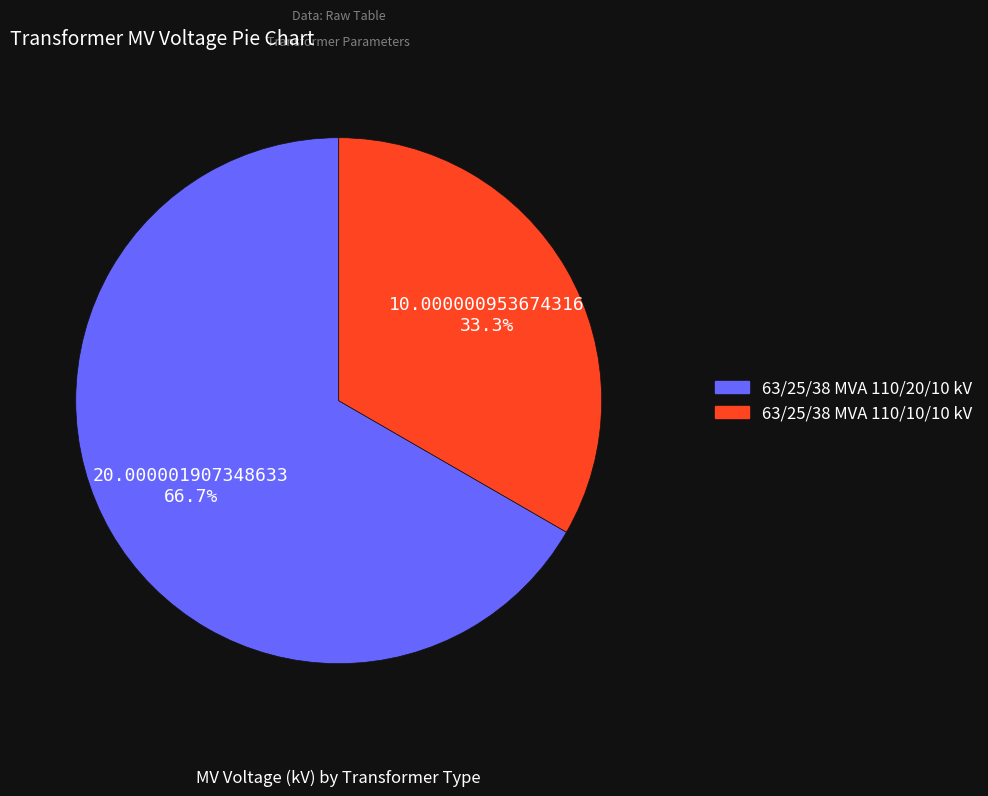

How many slices are in this pie chart?

2